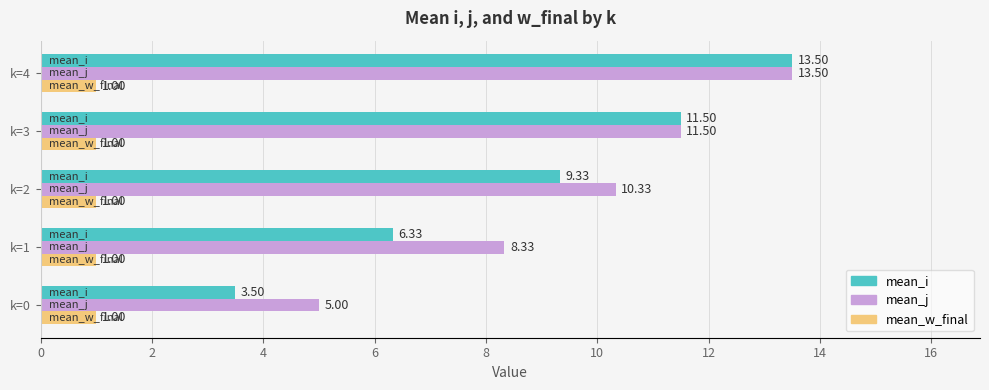

What is the spread (max minus min) of values at k=0?

4.0